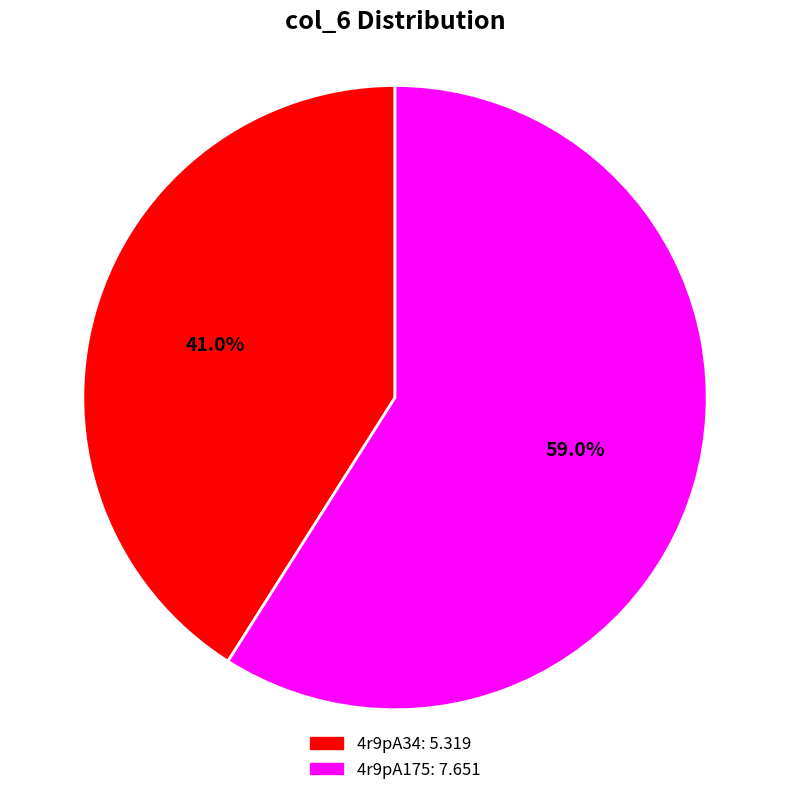

Do 4r9pA34 and 4r9pA175 together represent more than half of the pie?

Yes